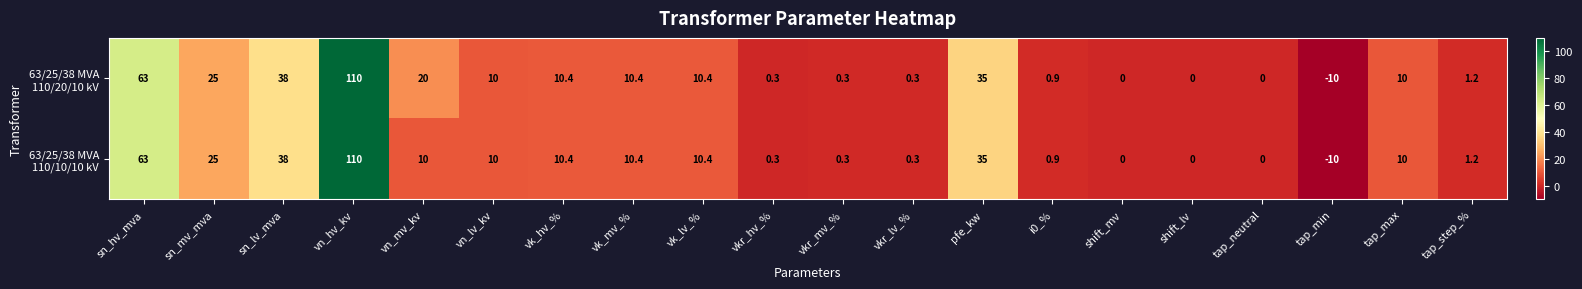

What is the total value across all series at vn_mv_kv?

30.0